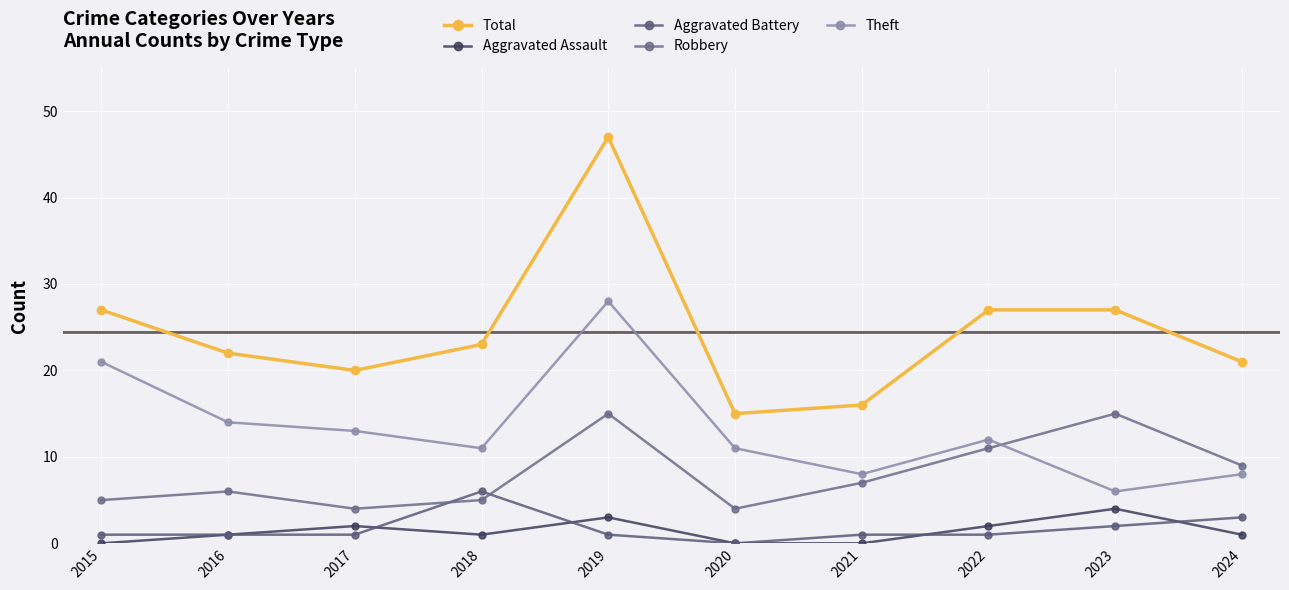

True or false: Total and Robbery intersect in this chart.

False